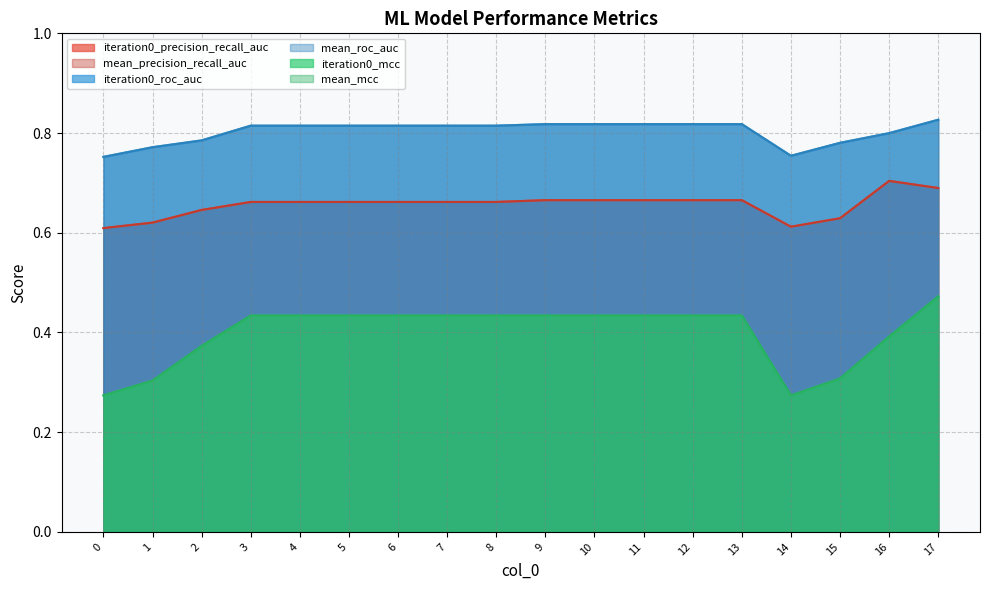

What is the average value of the iteration0_precision_recall_auc series?

0.7